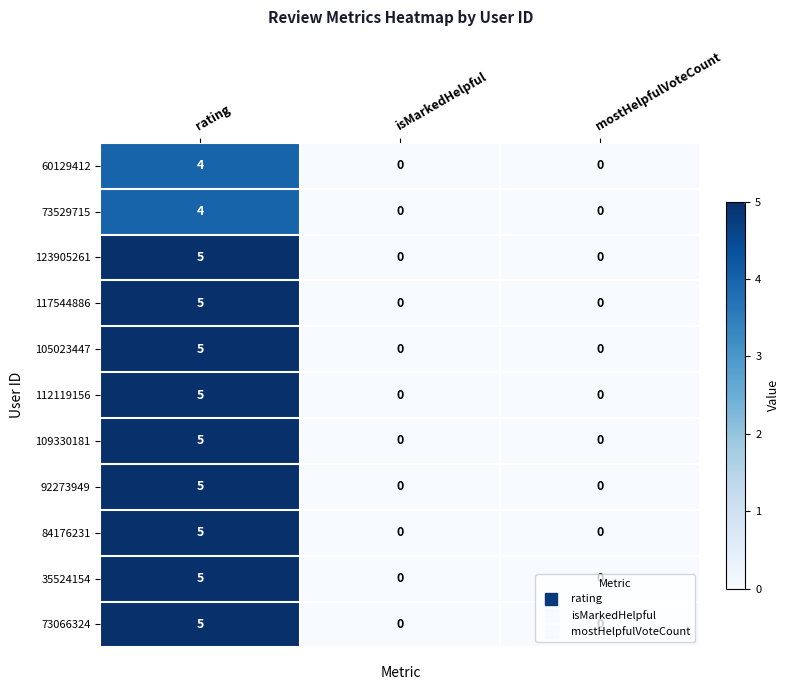

What is the difference between the maximum and minimum values in the 112119156 series?

5